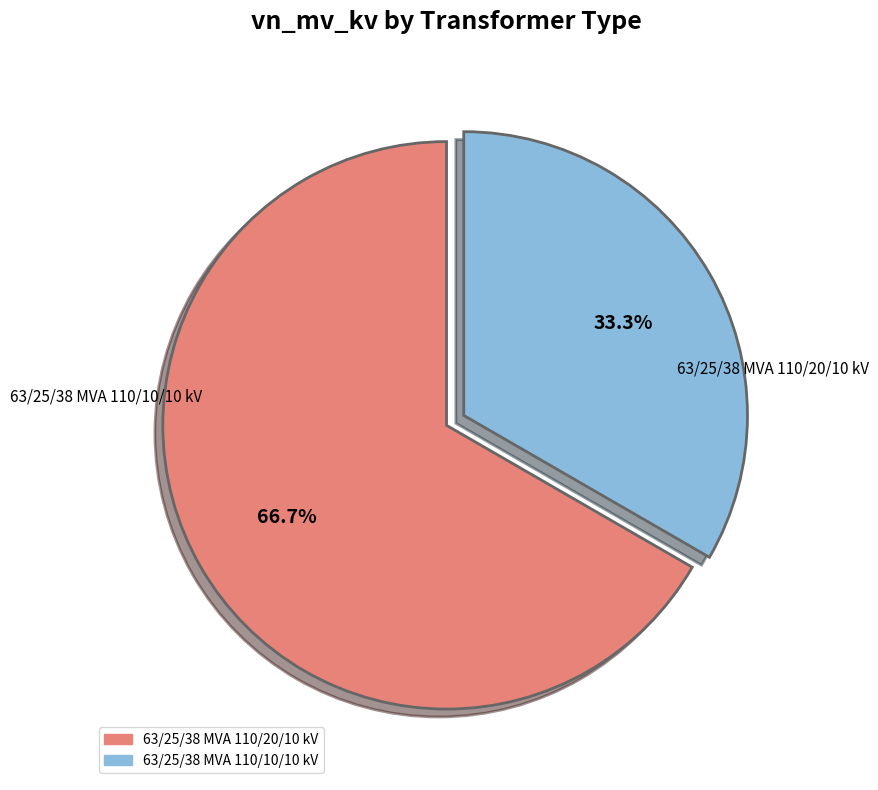

To the nearest percent, what is the combined percentage of 63/25/38 MVA 110/10/10 kV and 63/25/38 MVA 110/20/10 kV?

100%